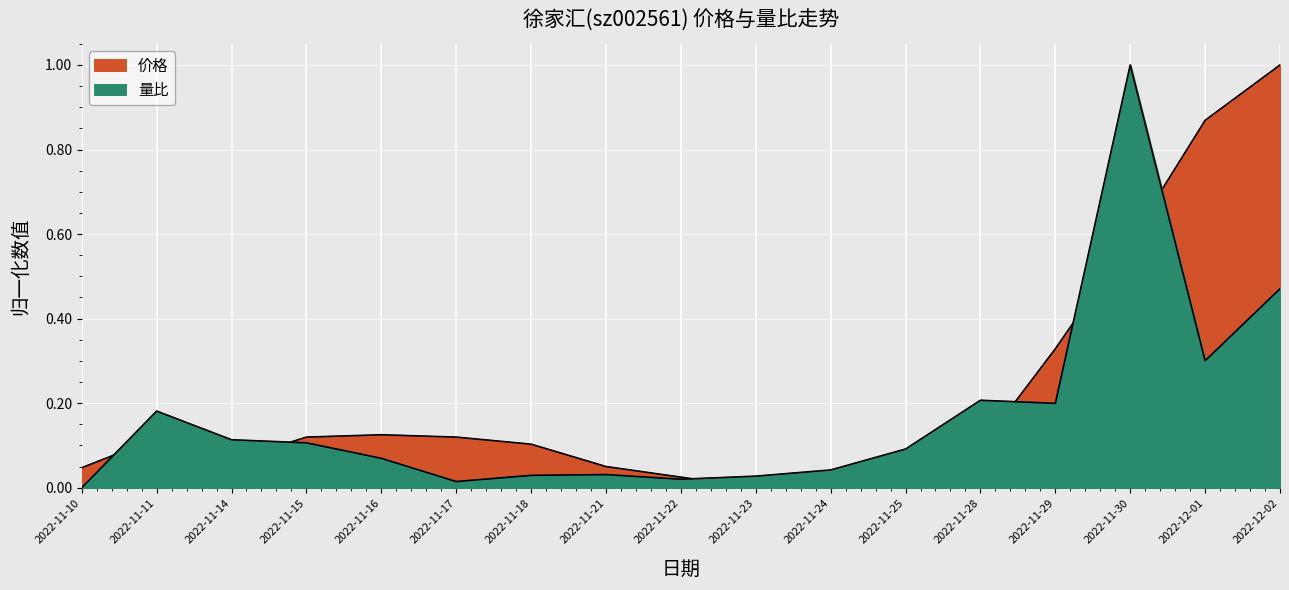

How many lines are shown in the chart?

2